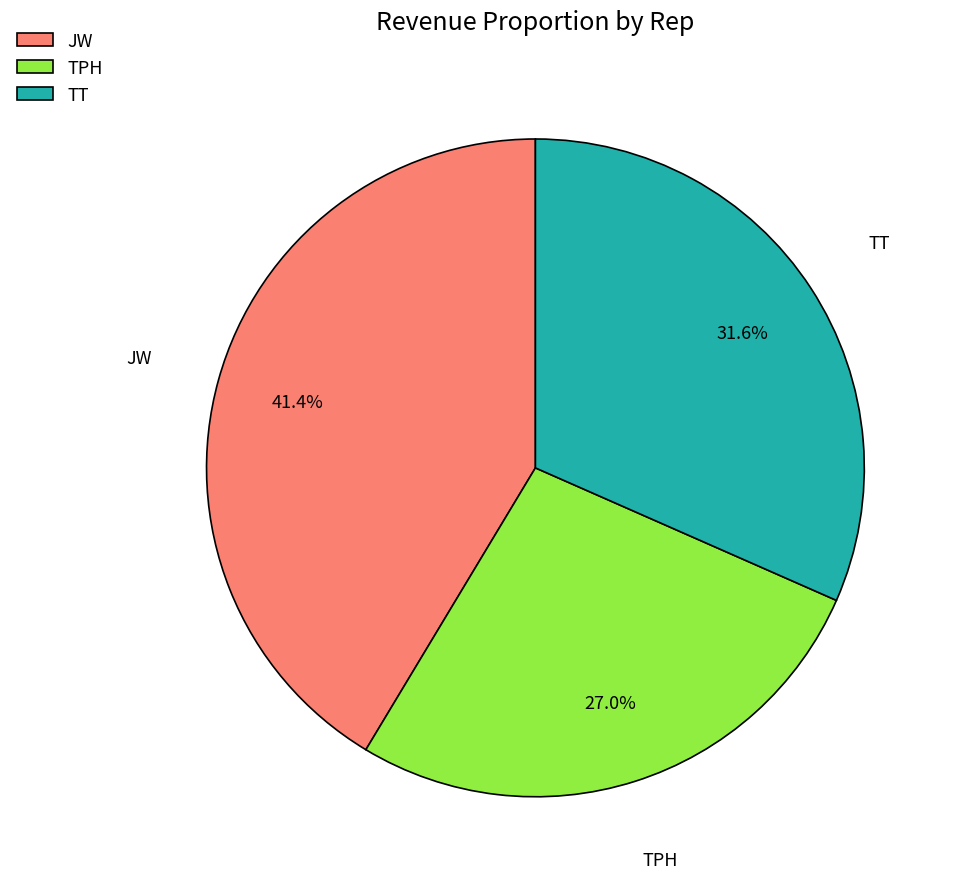

Combined, what portion of the pie is JW and TPH?

68.4%